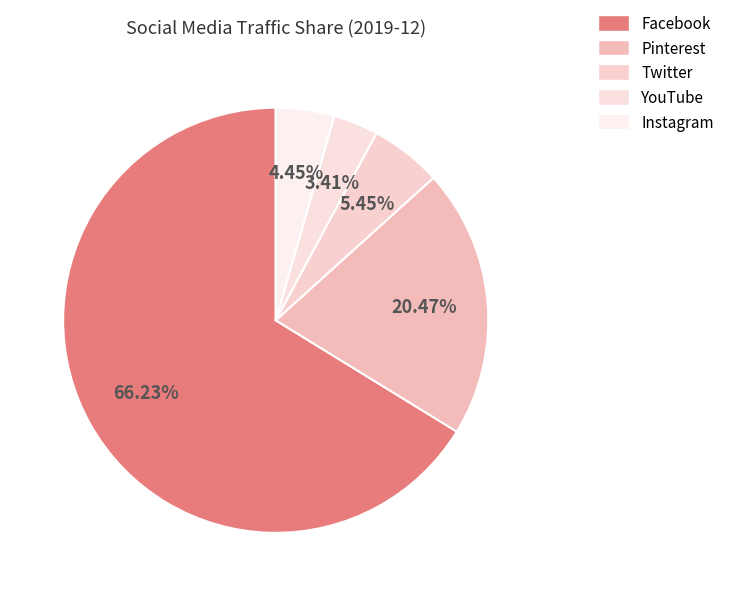

To the nearest percent, what percentage of the pie is Pinterest?

20%